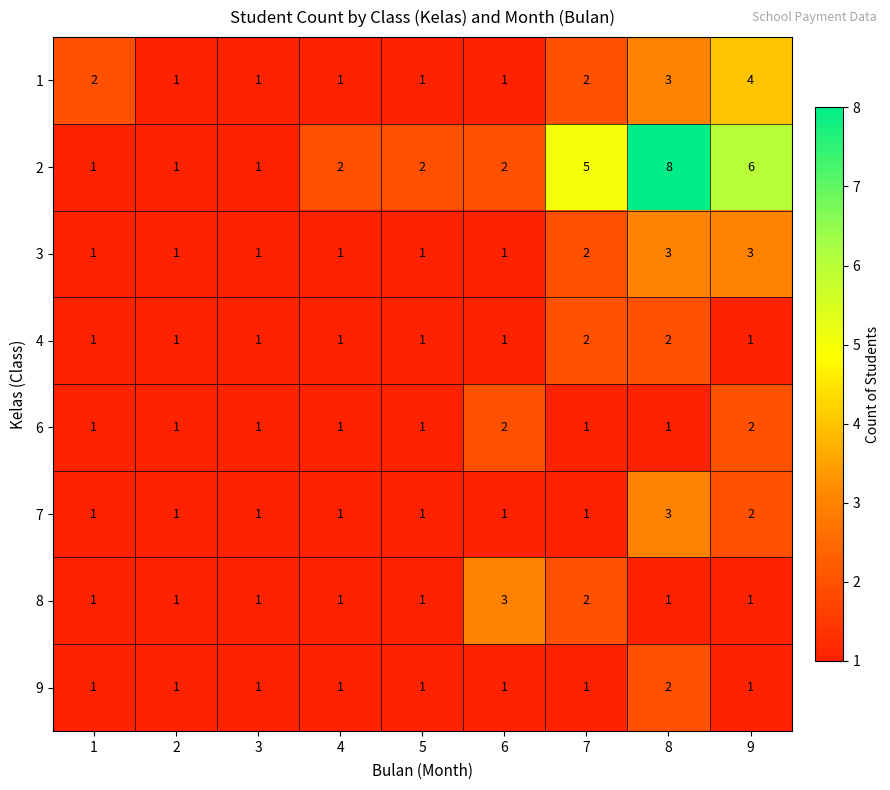

How many distinct data groups are displayed?

8